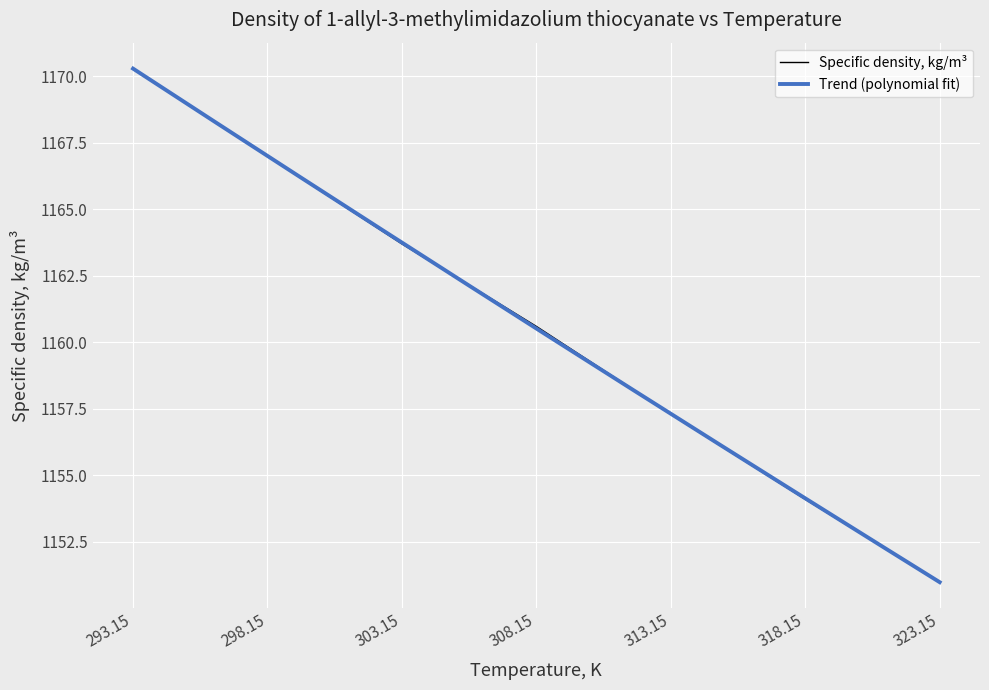

List the labels in order of value, largest first.

293.15, 298.15, 303.15, 308.15, 313.15, 318.15, 323.15